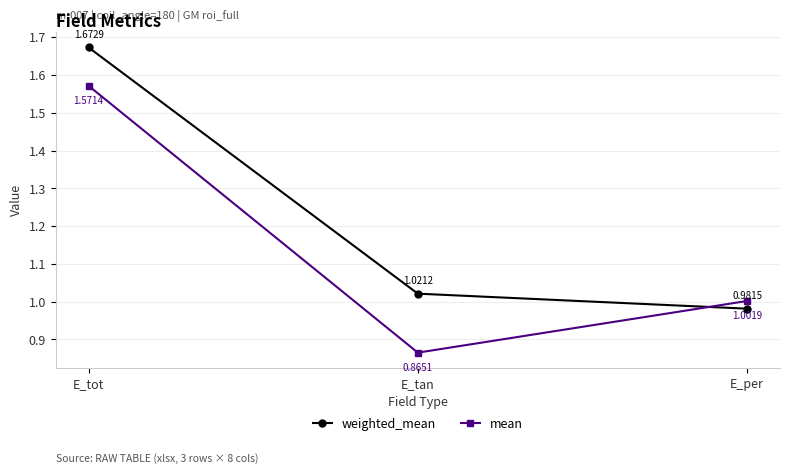

Rank the series by their maximum value, from lowest to highest.

mean, weighted_mean